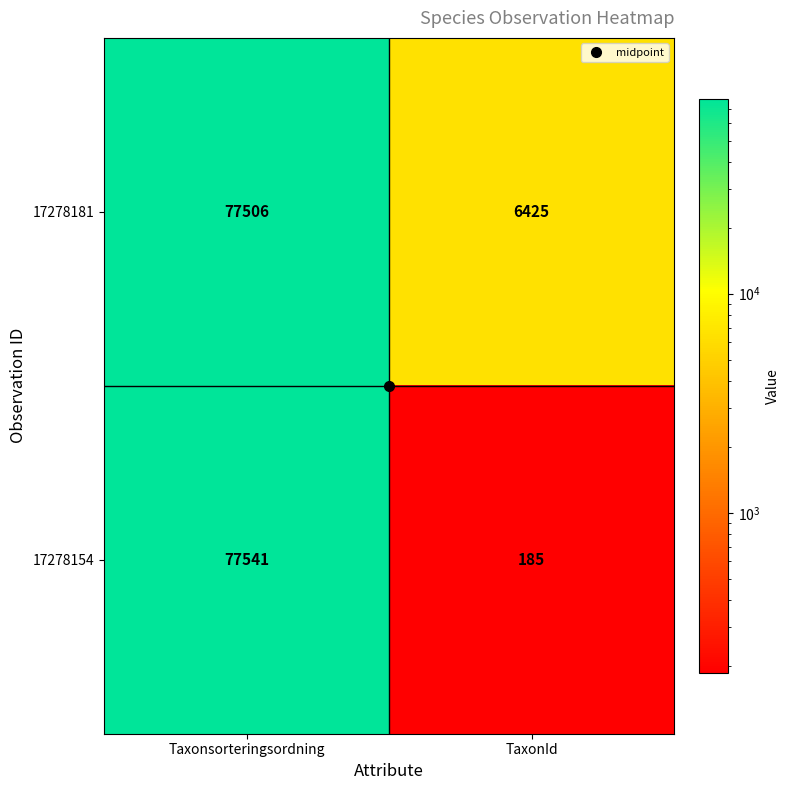

Rank the series by their maximum value, from highest to lowest.

17278154, 17278181